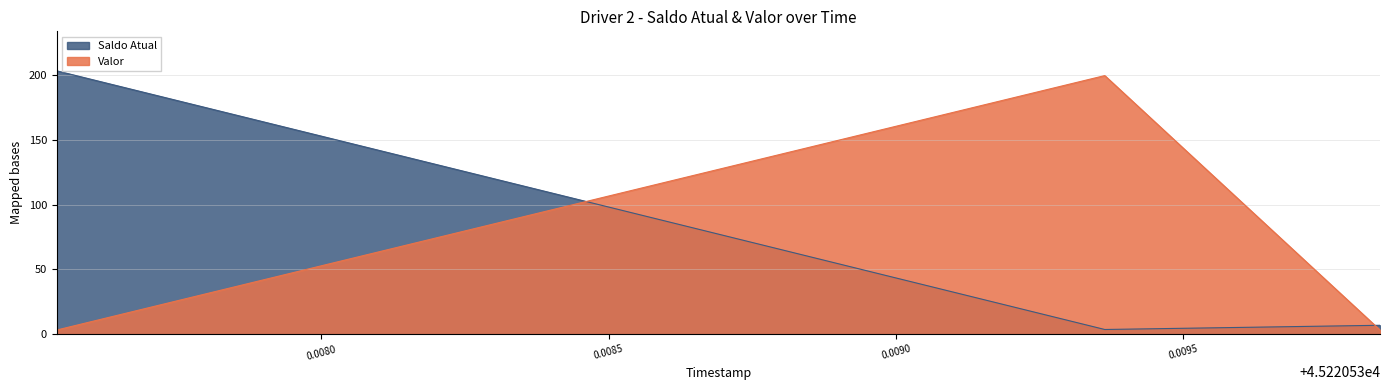

True or false: Valor has a value of 199.6 at 45220.53936332176.

True